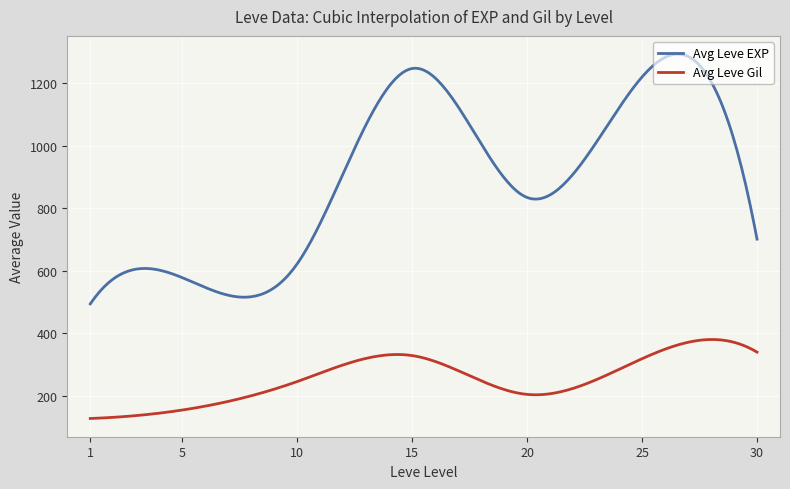

True or false: Avg Leve EXP and Avg Leve Gil cross at least once.

False